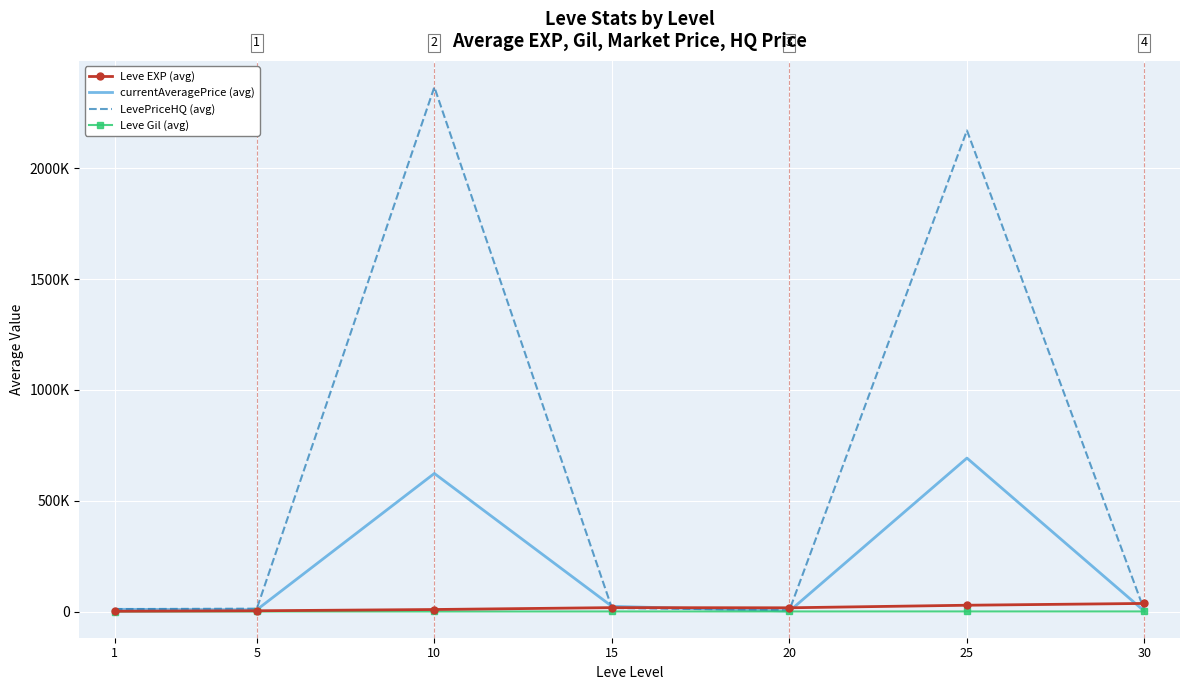

What is the minimum value for Leve EXP (avg)?

1213.3